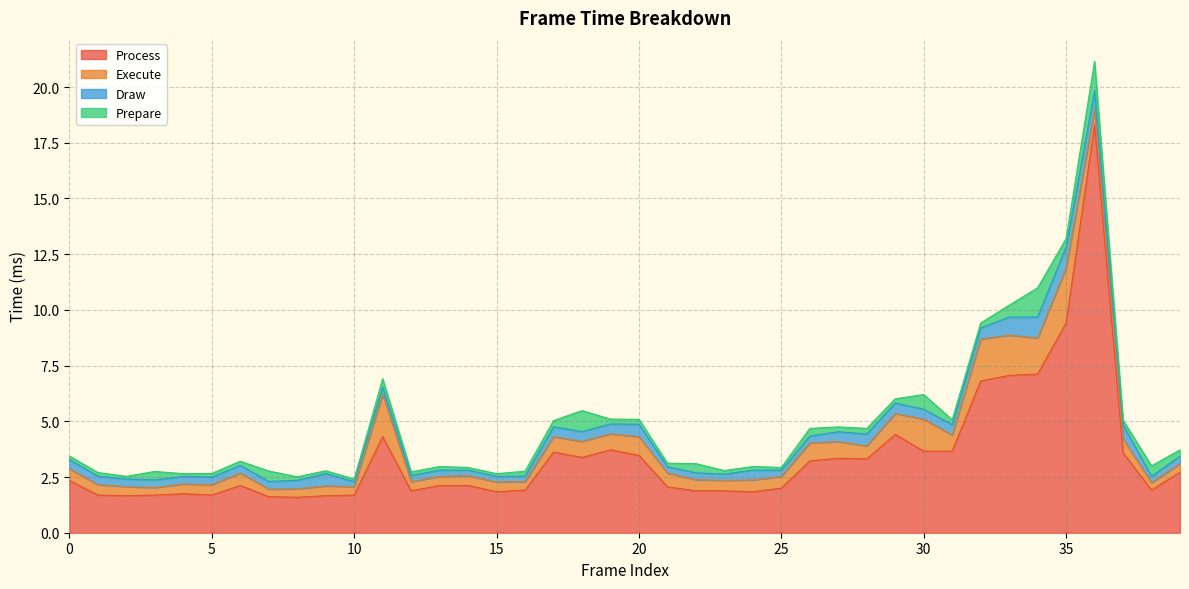

How many interior local valleys does the Prepare series have?

8